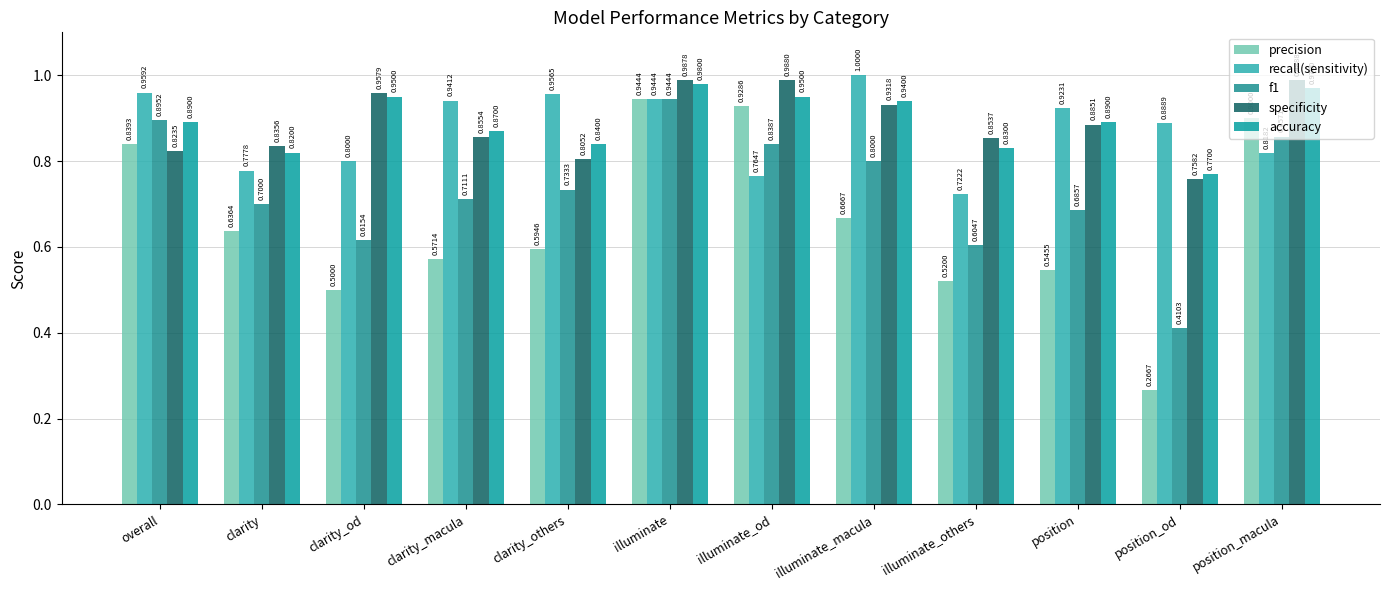

What is the maximum value for recall(sensitivity)?

1.0